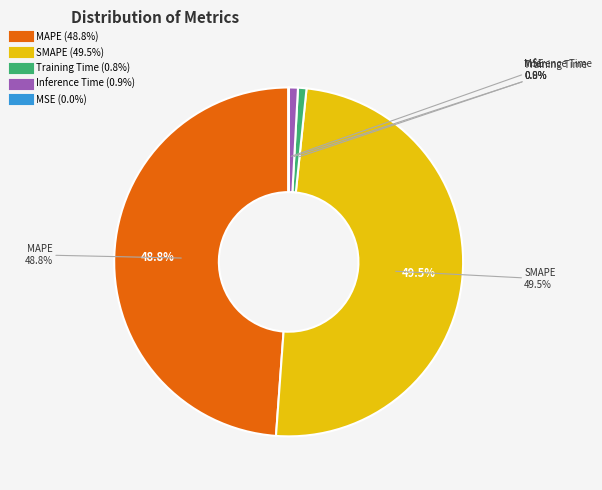

How many segments does this pie chart have?

5